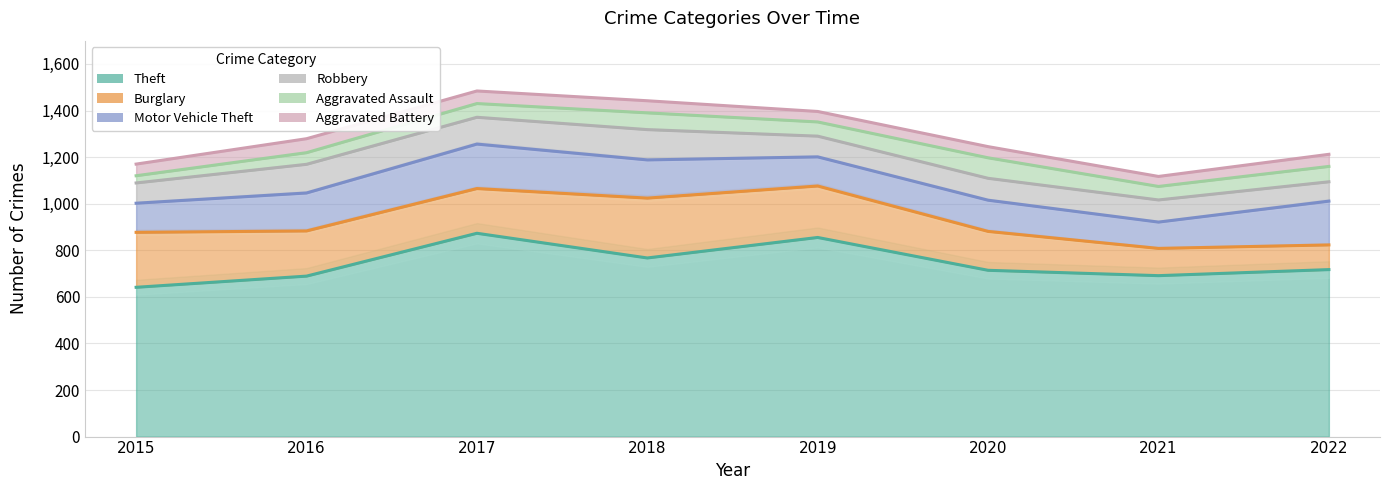

Is it true that Motor Vehicle Theft equals 164 at 2018?

True